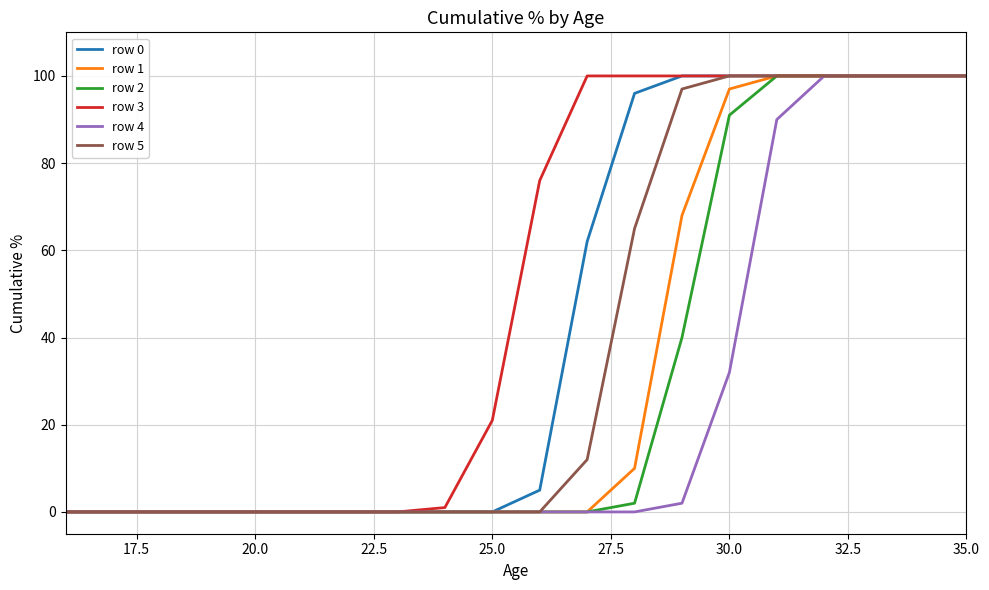

Which series has the largest total across all categories?

row 3